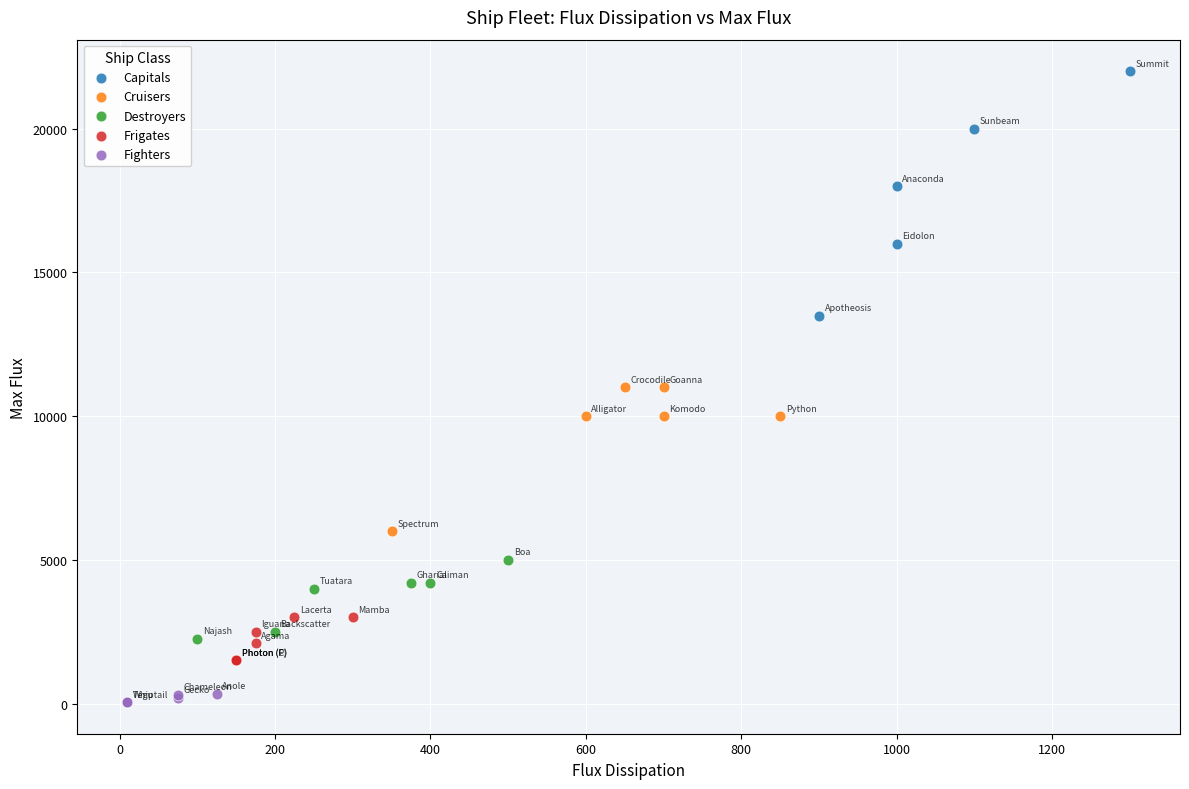

Which series reaches the minimum Y coordinate?

Fighters